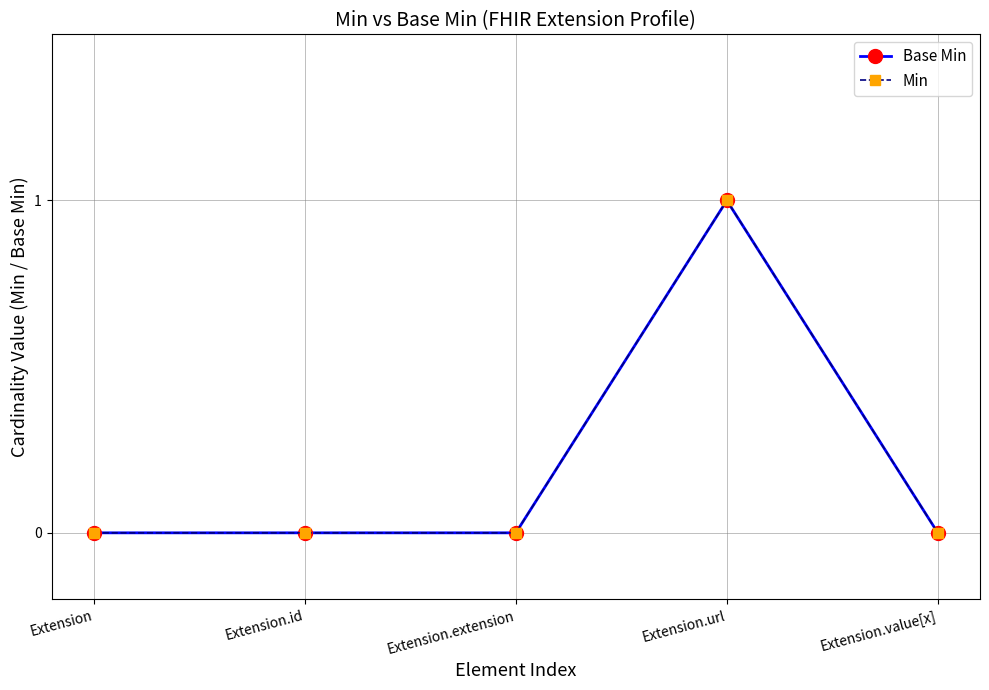

The value of Base Min at Extension.value[x] is 0. True or false?

True